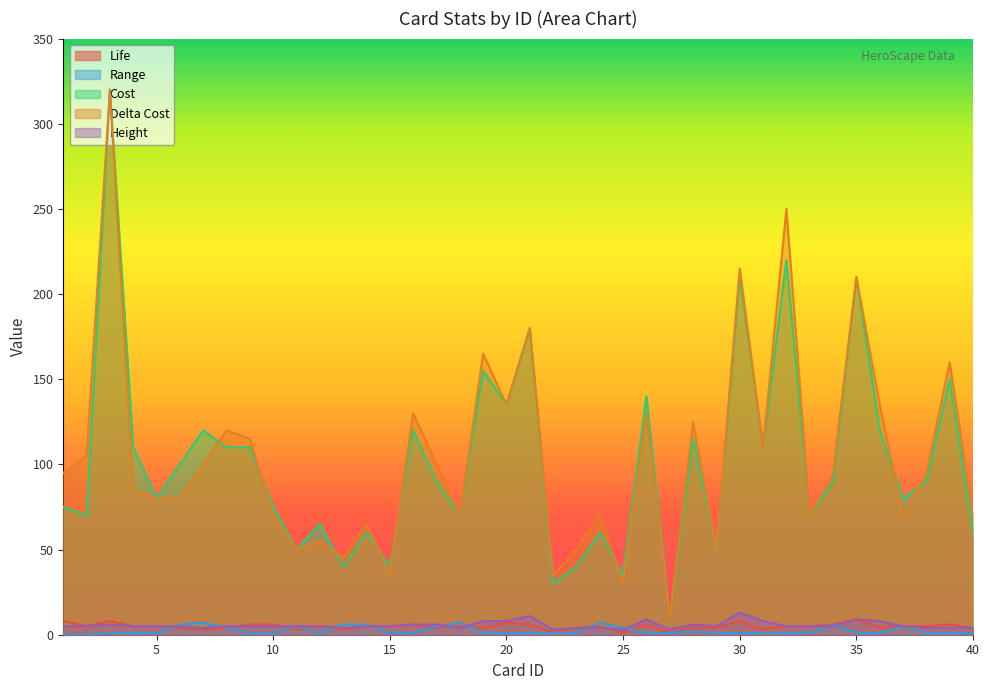

At which label is Height closest to 8?

19